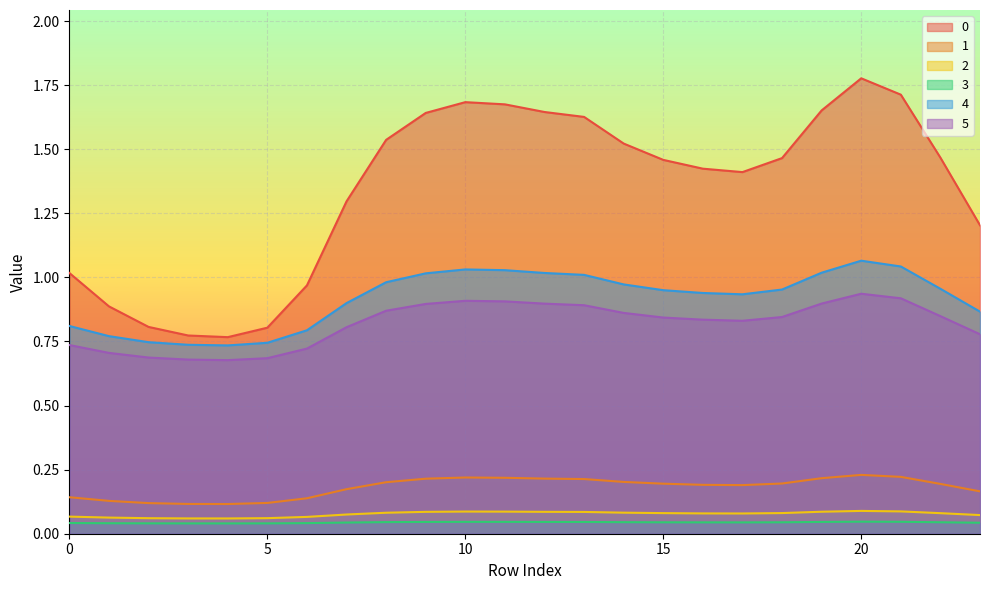

True or false: 4 and 5 intersect in this chart.

False